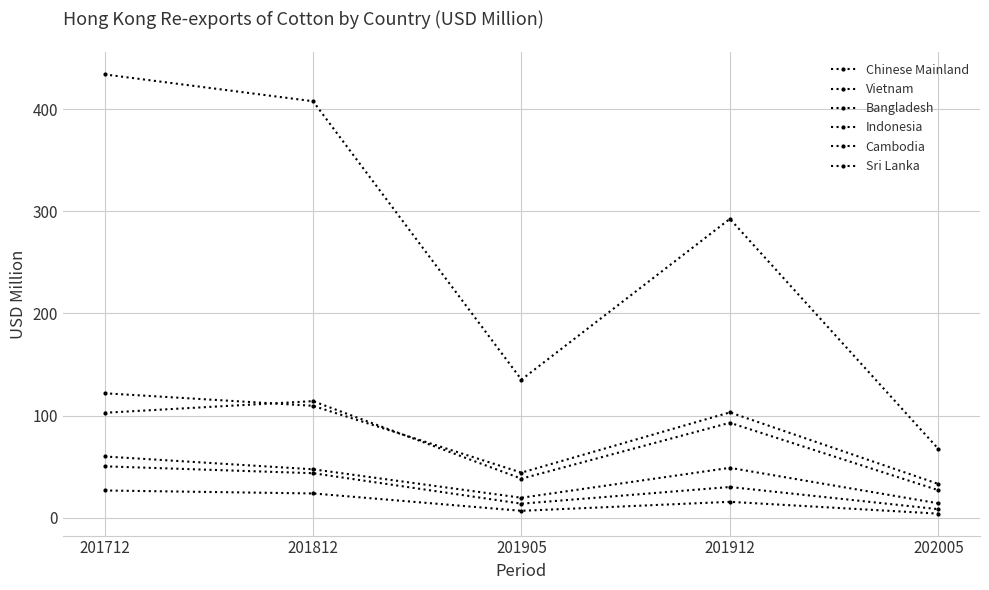

Between 201905 and 202005, which series saw the biggest shift?

Chinese Mainland